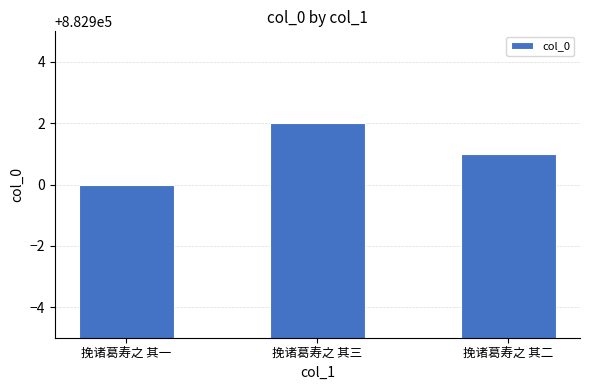

How many values are below 882901?

1